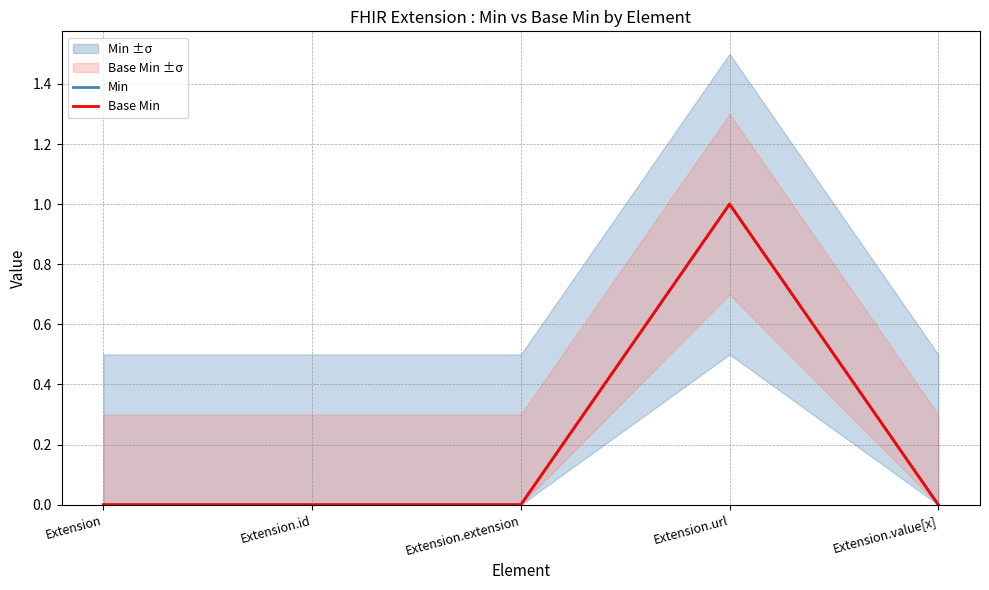

Count the Min values in the range 0 to 1.

5